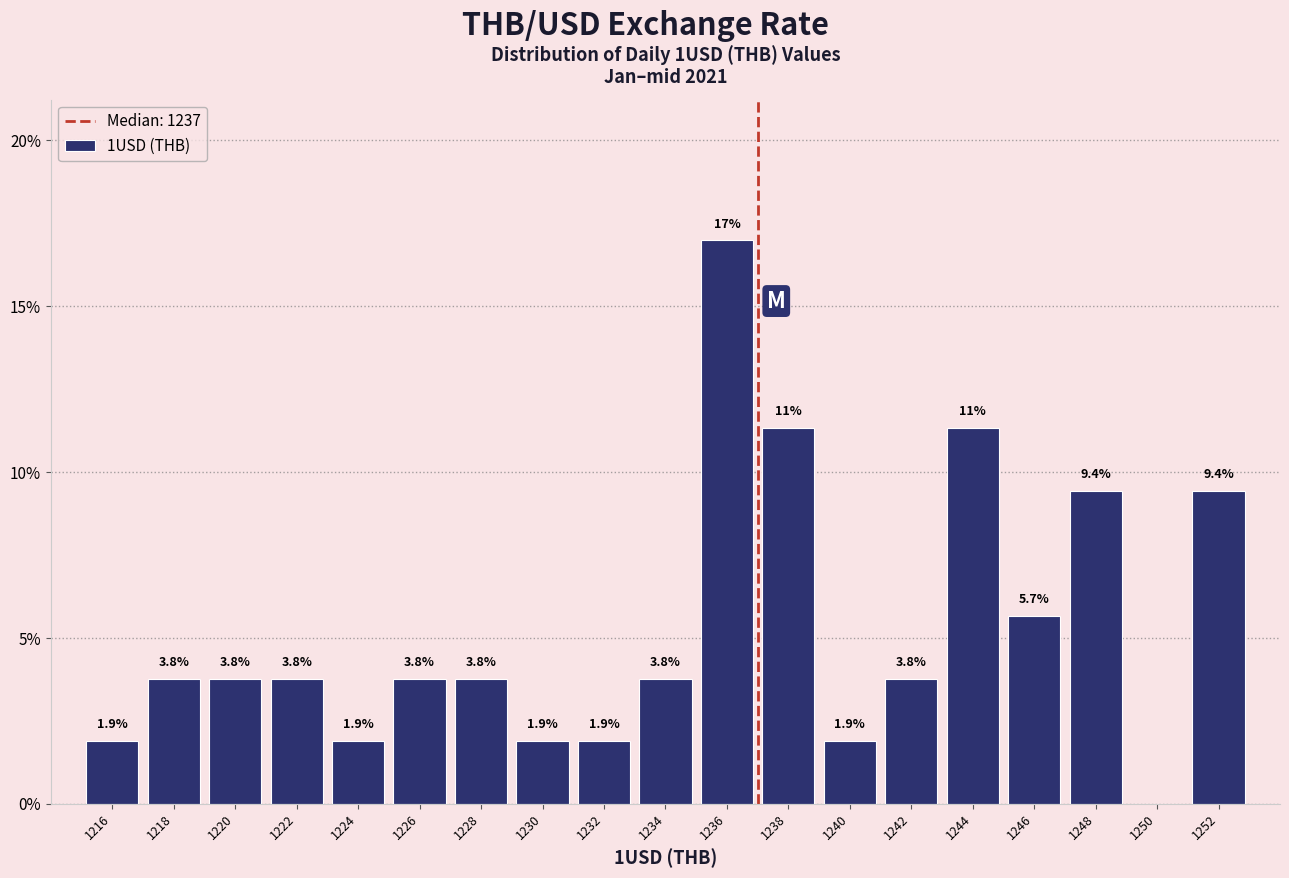

Which range on the x-axis has the tallest bar?

1235 to 1237